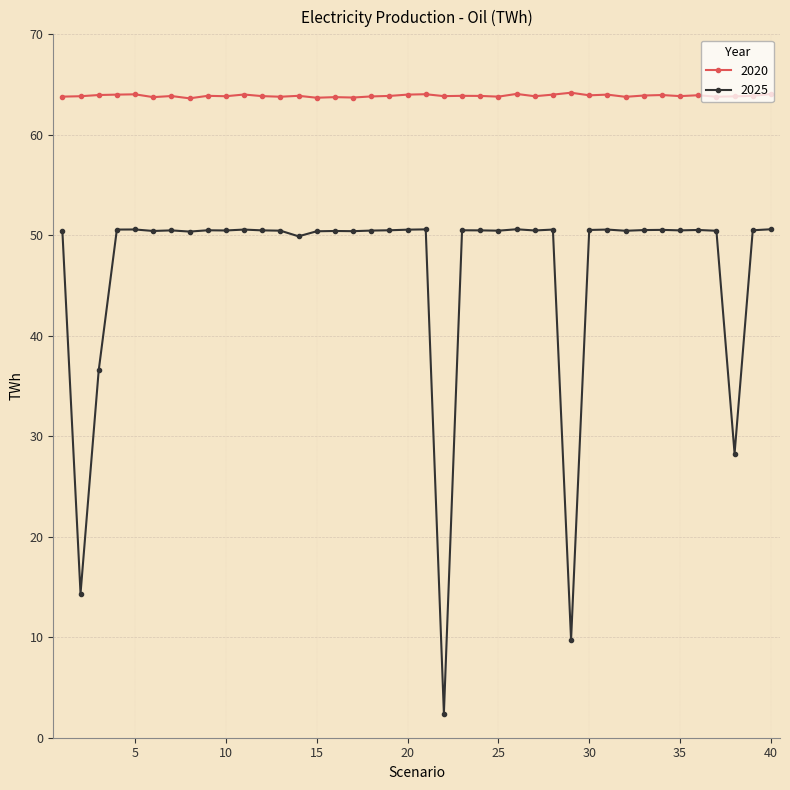

At how many categories does at least one series exceed 30?

40